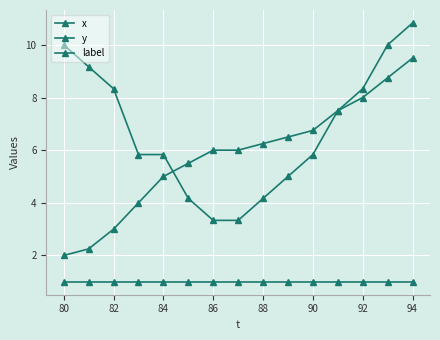

Does the chart have visible grid lines?

Yes